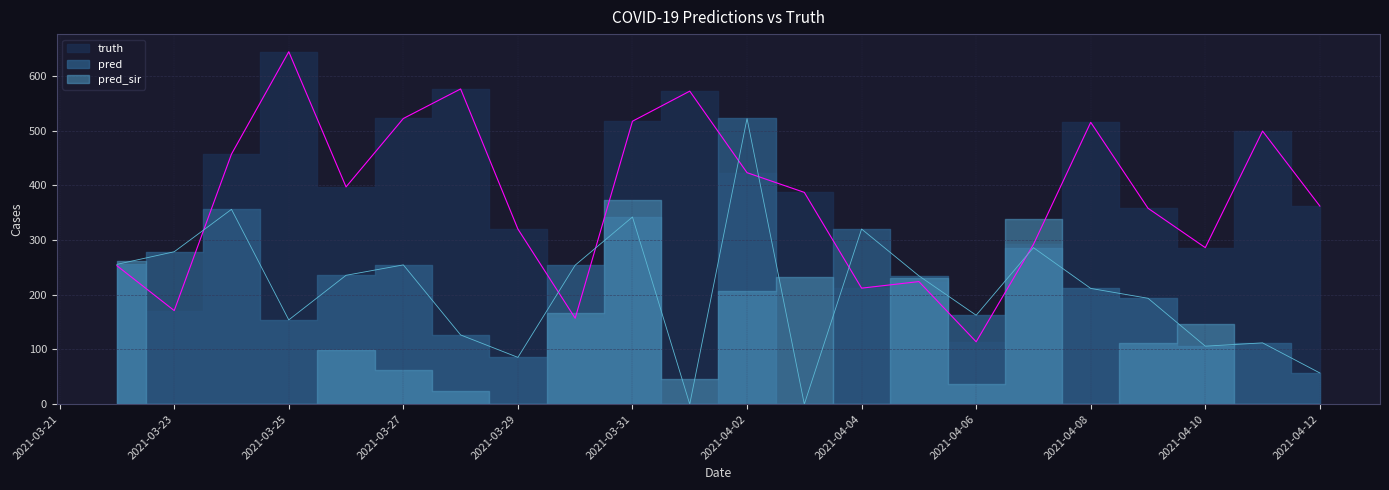

The value of pred at 2021-04-10 is 65.7. True or false?

False